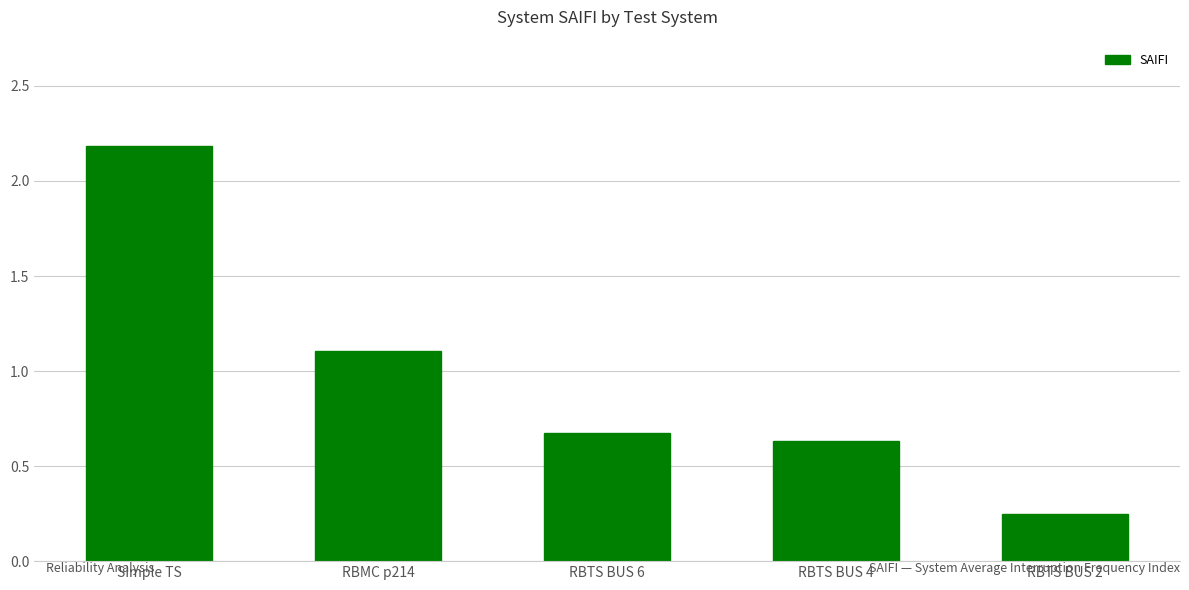

Read the value at Simple TS.

2.2